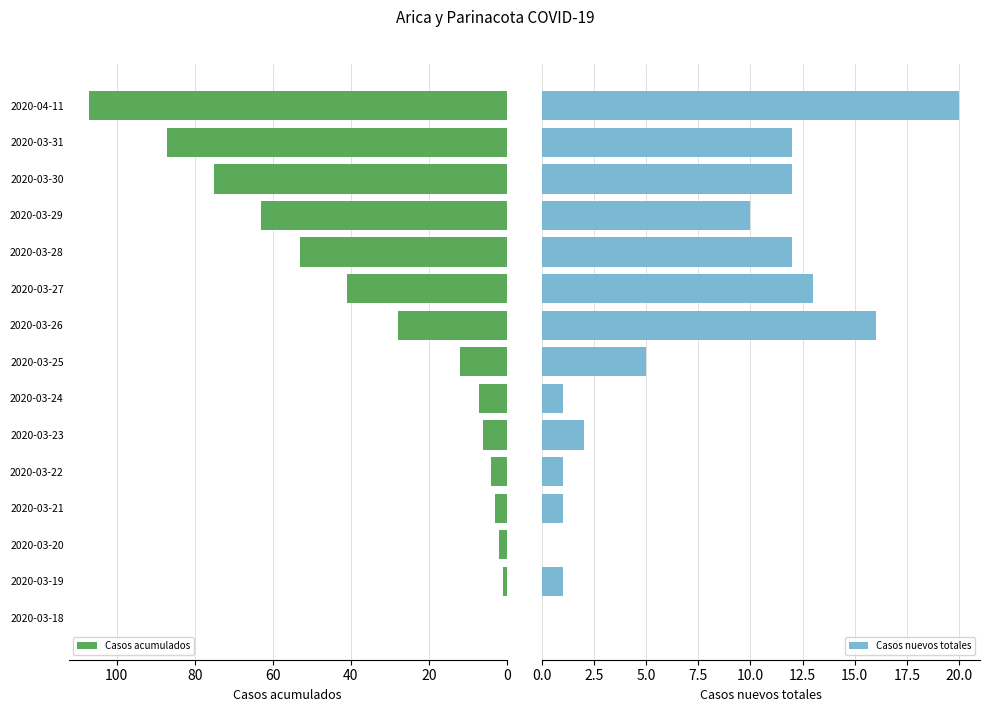

How many categories are shown in the chart?

15